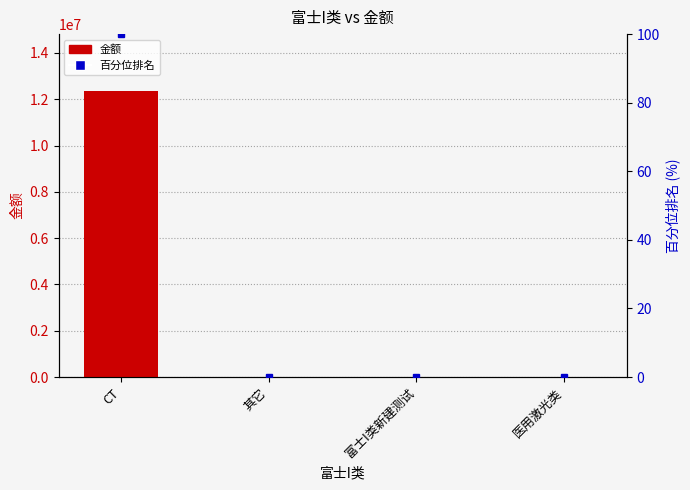

How many positive values does the 金额 series have?

2